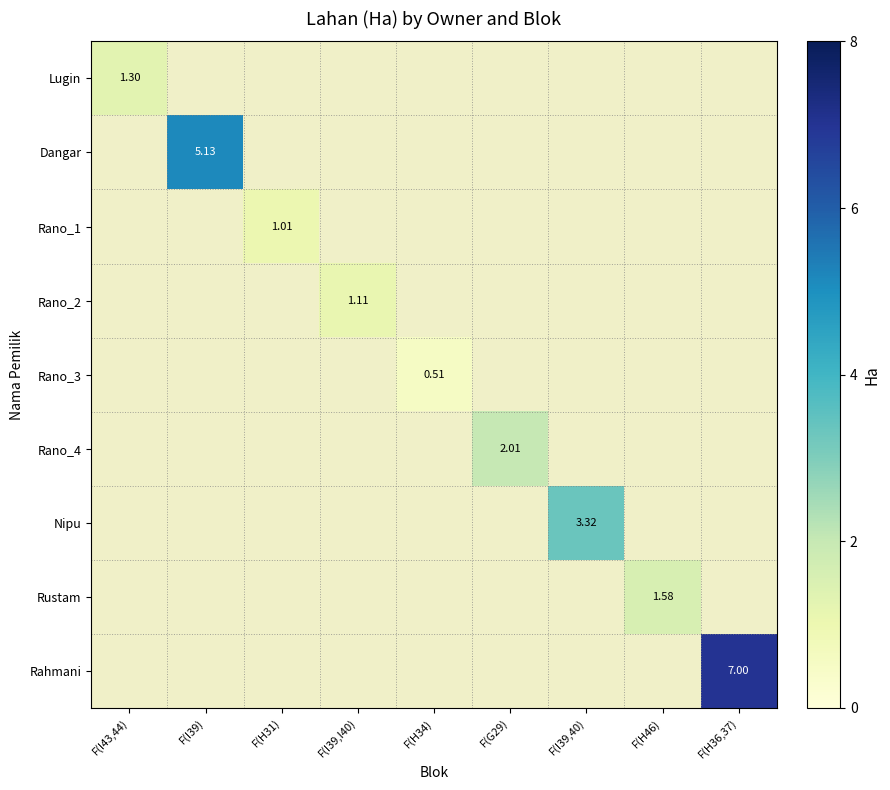

At F(H36,37), list the series in order from smallest to largest.

Lugin, Dangar, Rano_1, Rano_2, Rano_3, Rano_4, Nipu, Rustam, Rahmani